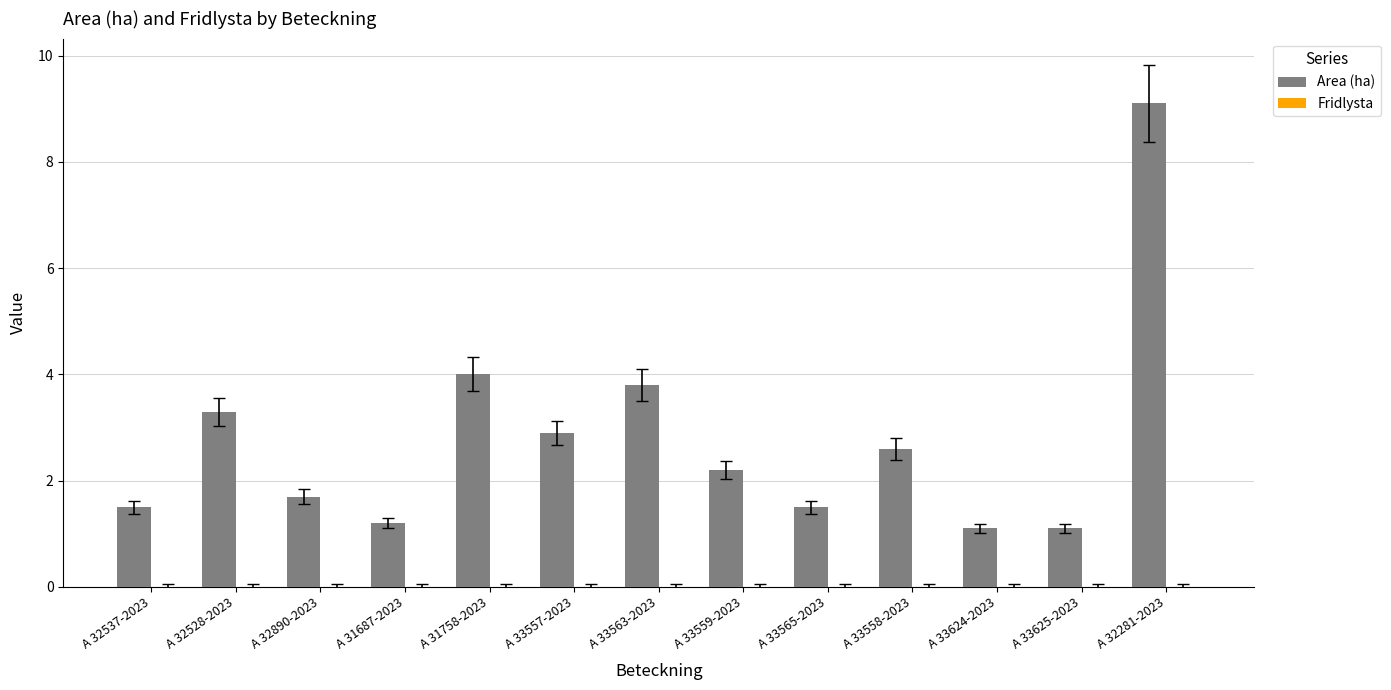

What position from the left is A 32537-2023?

1